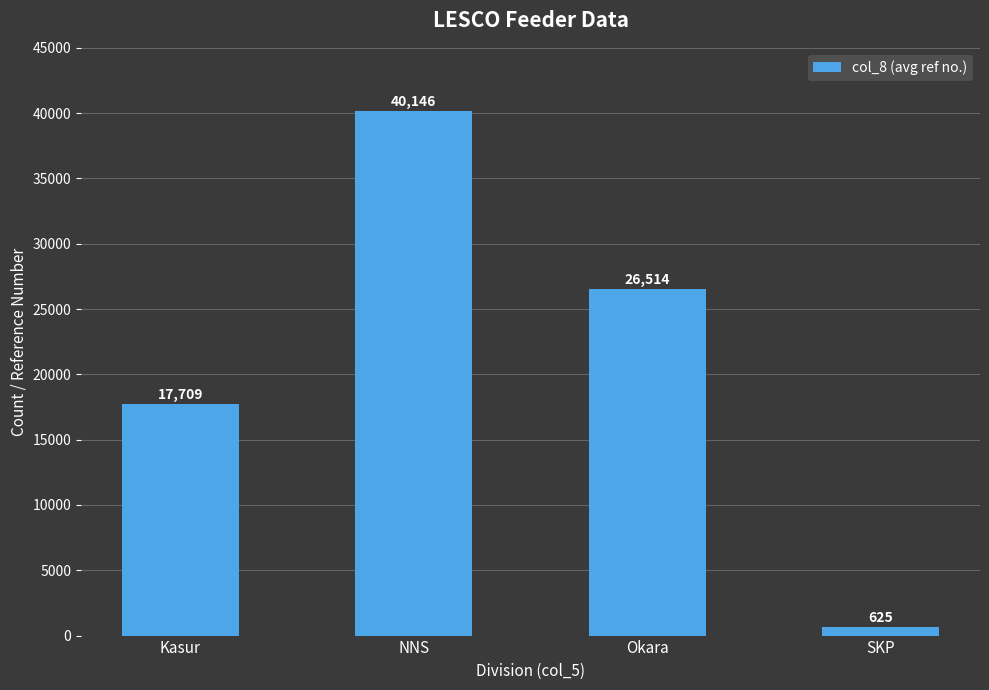

At which category does the chart reach its minimum across all series?

SKP